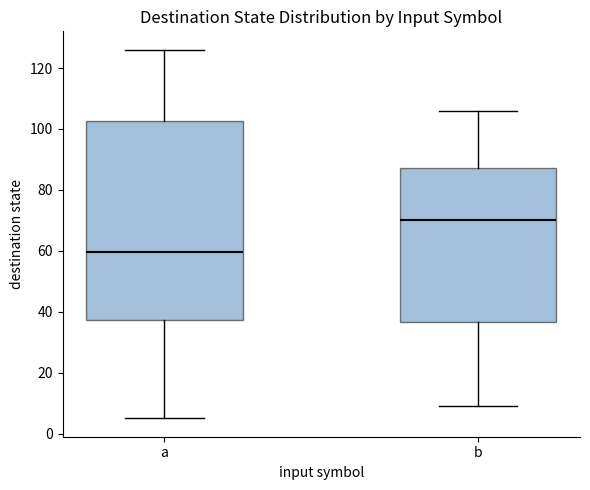

Reading left to right, transcribe this box plot: for each box, give where its median line is, the range the box spans, and where its two whiskers end, as read against the y-axis. The values are not printed on the chart, so give them approximately, as read against the axis.

a: median 60, box 38 to 102, whiskers 6 to 126
b: median 70, box 36 to 88, whiskers 10 to 106